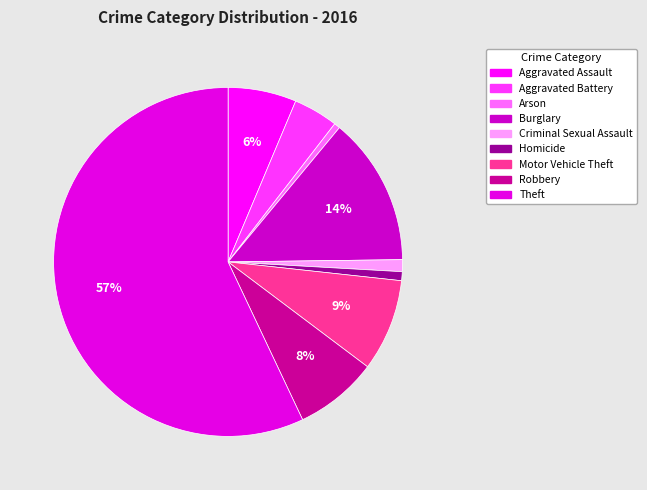

Which category has the biggest portion of the pie?

Theft